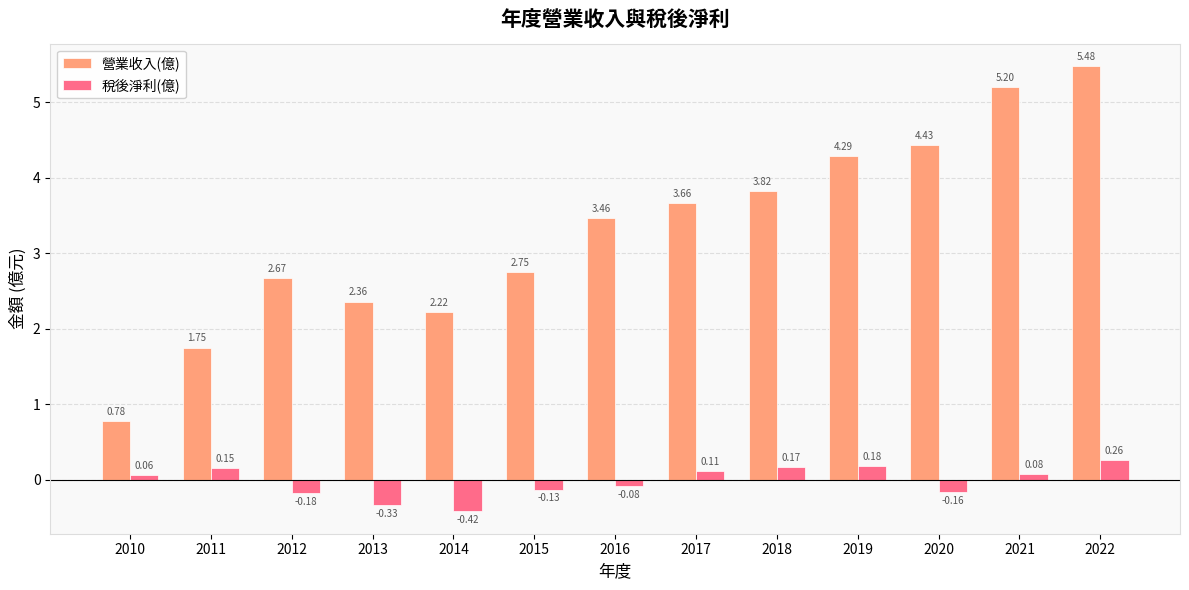

What is the average value of the 營業收入(億) series?

3.3